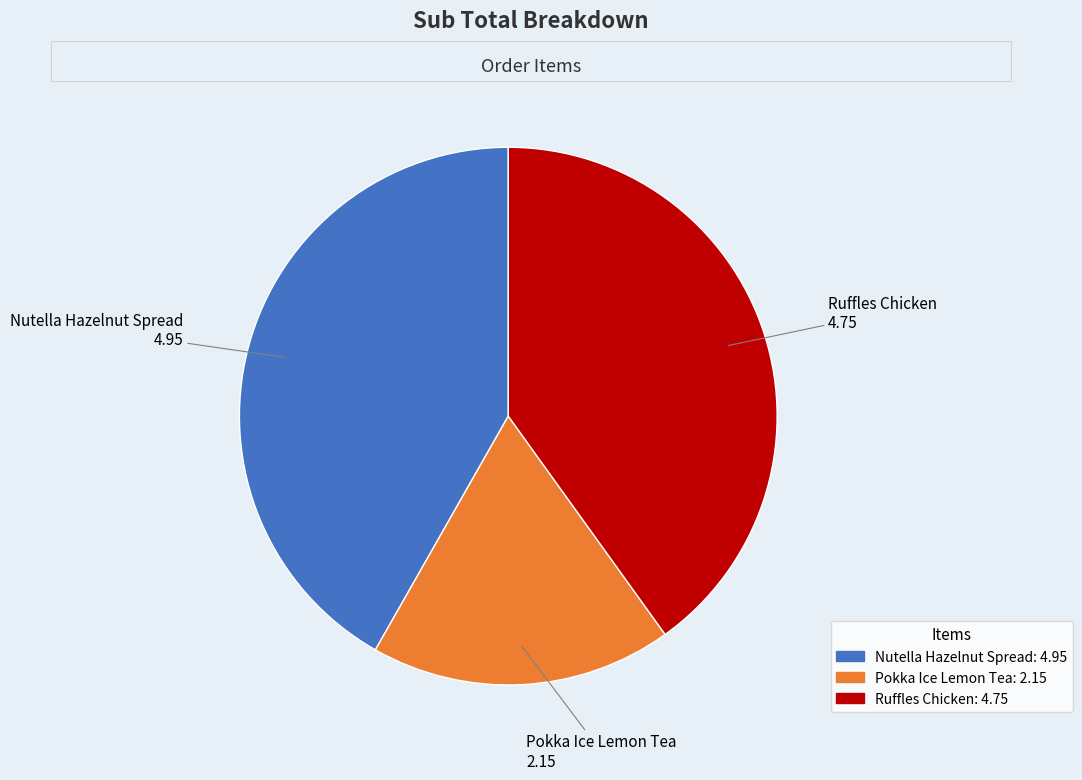

Is Pokka Ice Lemon Tea the majority of the pie?

No